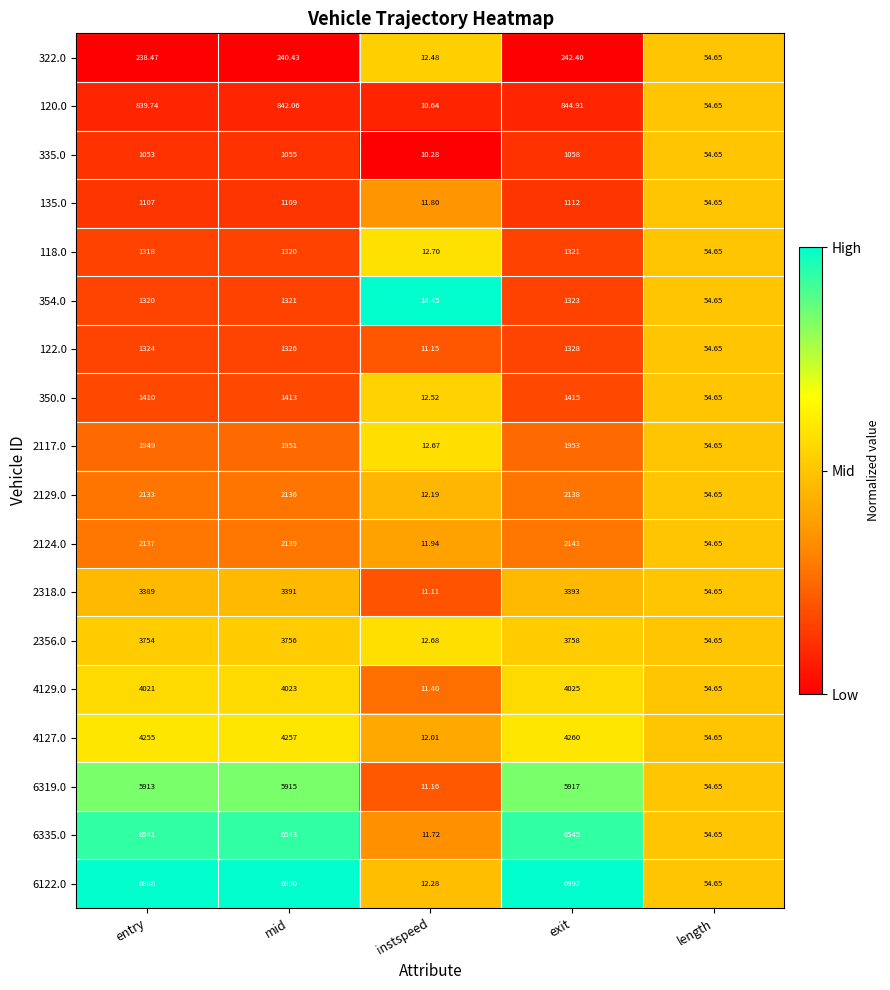

At which category is the sum across all series the highest?

exit